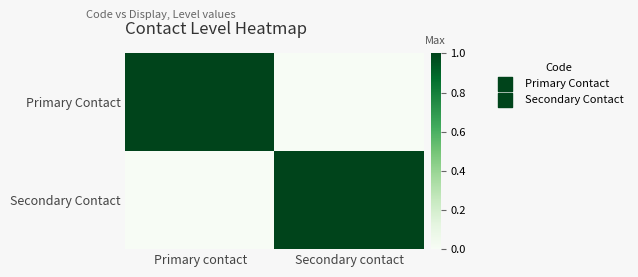

Which series changed the most between Primary contact and Secondary contact?

Primary Contact